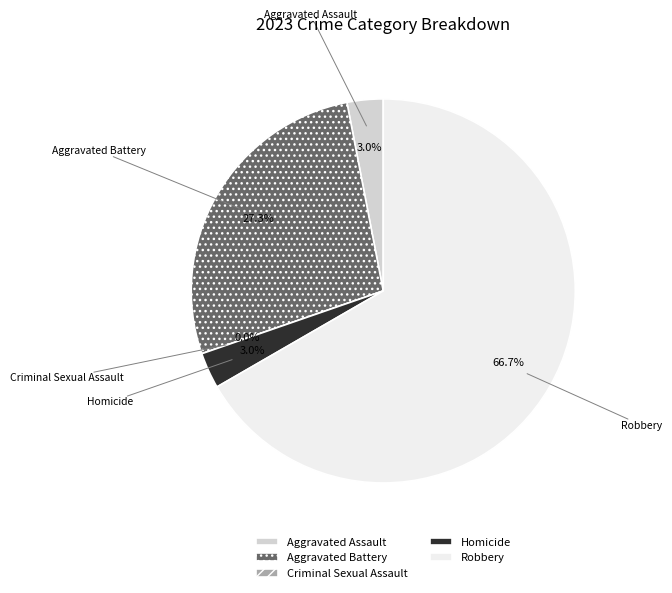

How many slices are in this pie chart?

5